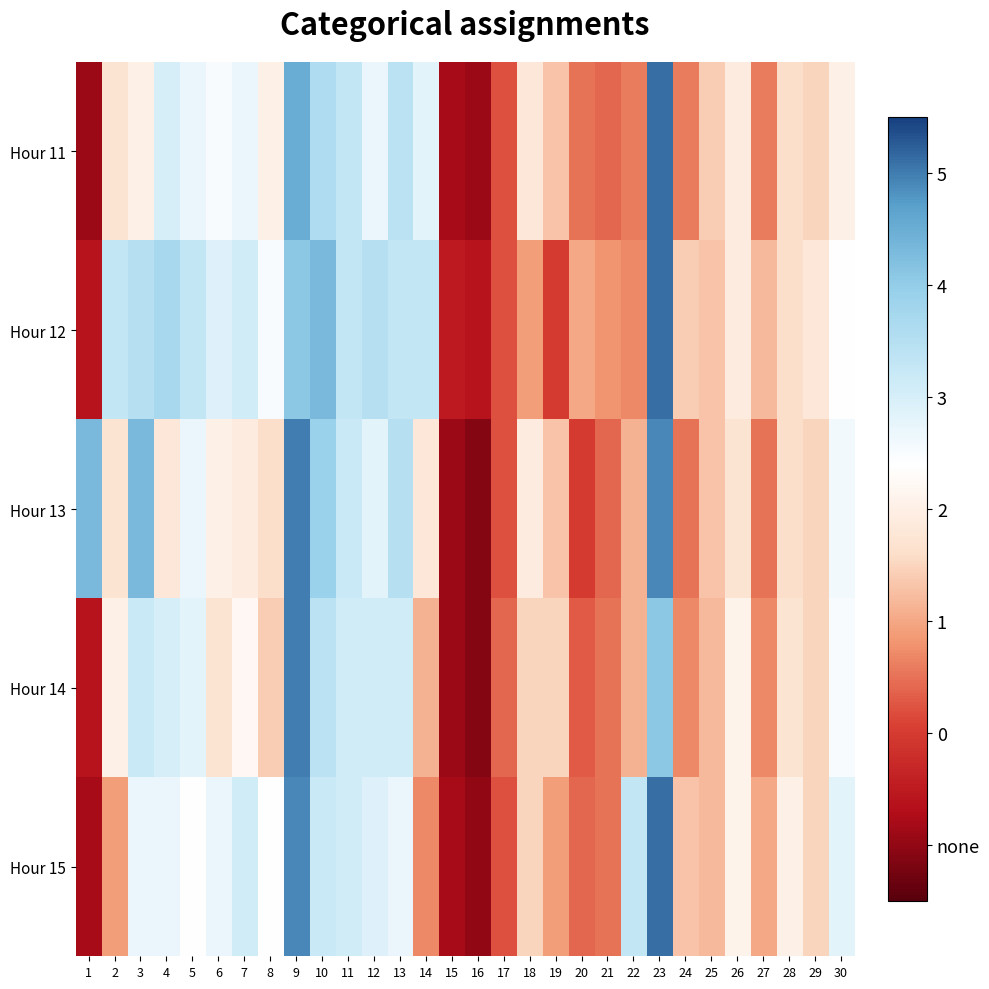

At which category is the sum across all series the highest?

23